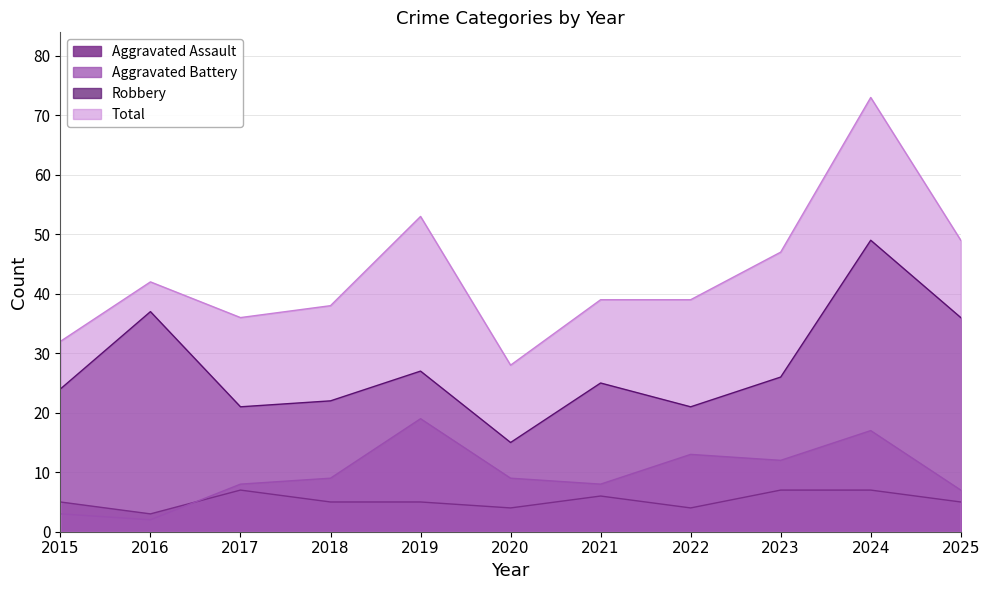

True or false: Robbery and Aggravated Battery cross at least once.

False